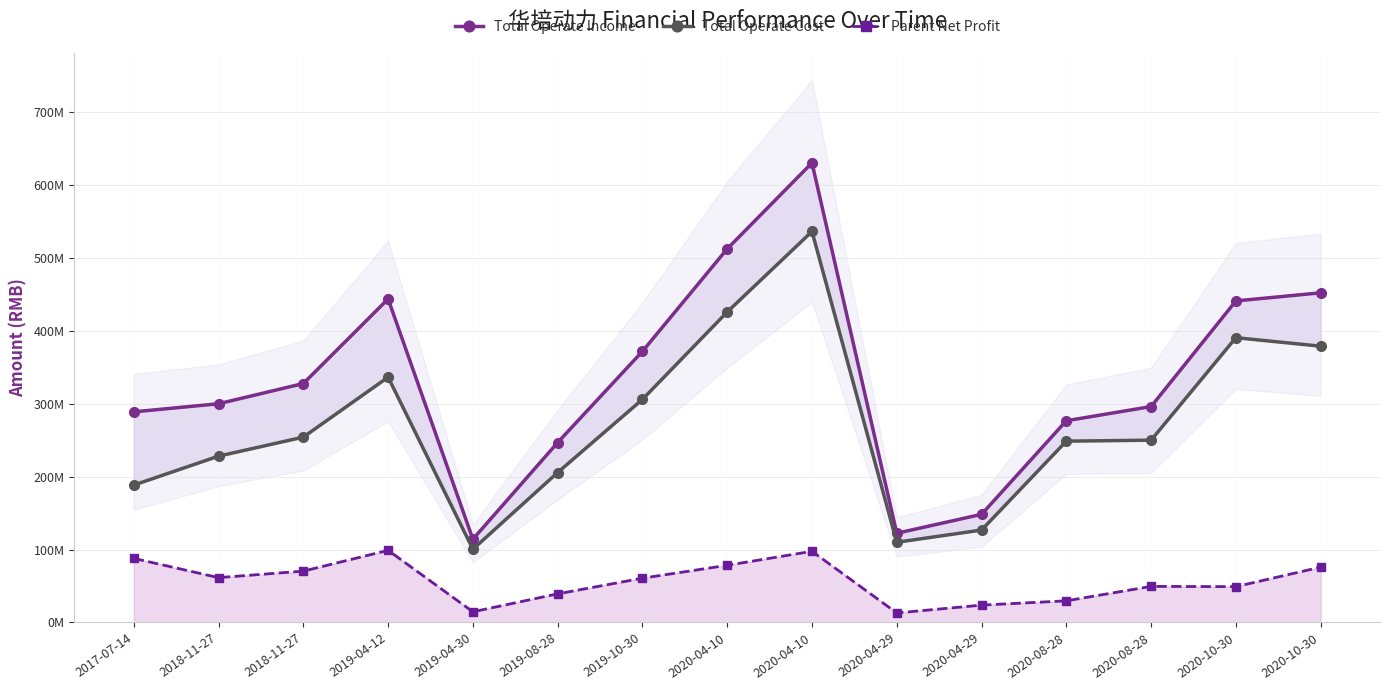

Which series has the largest total across all categories?

Total Operate Income